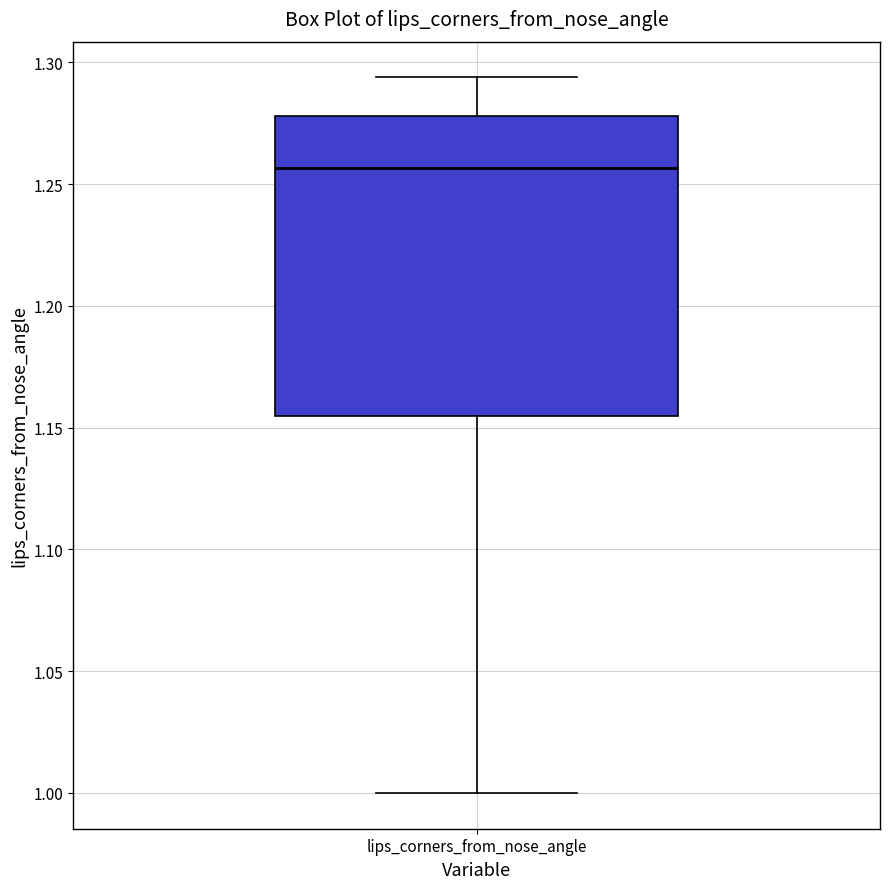

Where does the median line of the box for lips_corners_from_nose_angle sit on the y-axis? The values are not printed on the chart, so give them approximately, as read against the axis.

1.255